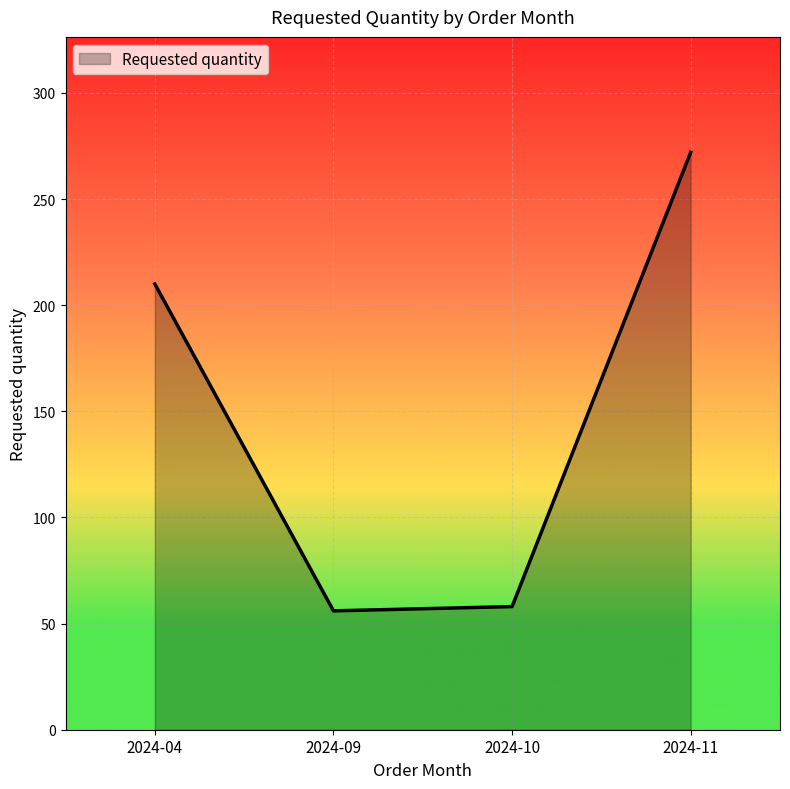

Where is the data nearest to the value 164?

2024-04